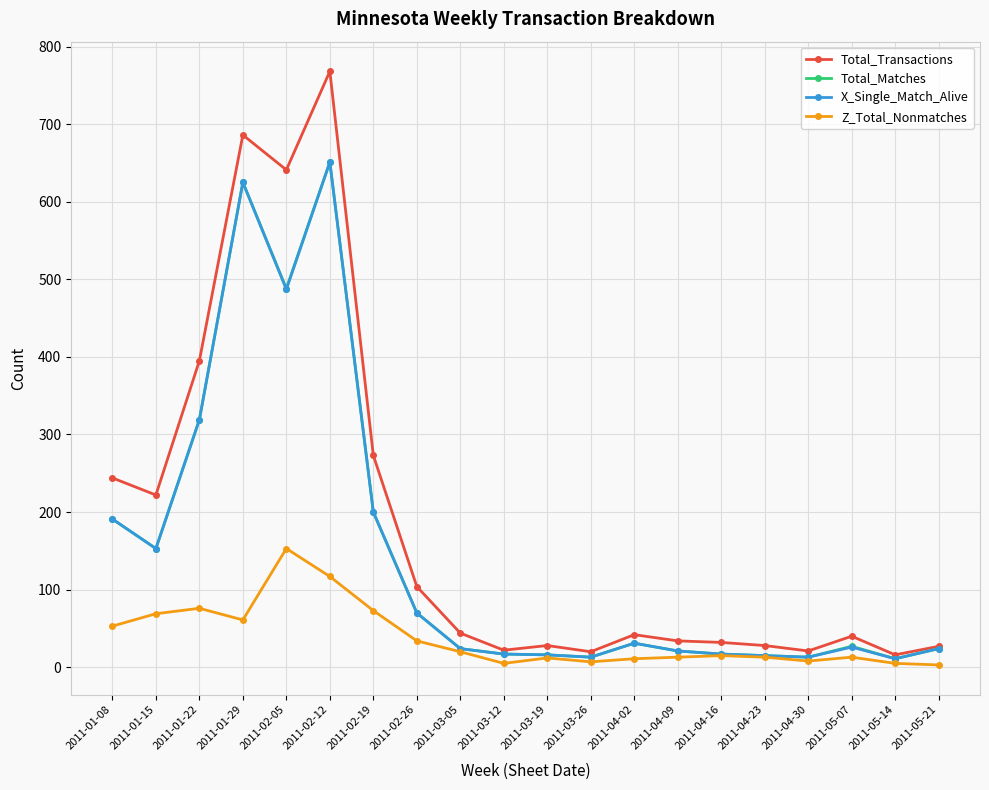

Which series has the largest range (max minus min)?

Total_Transactions